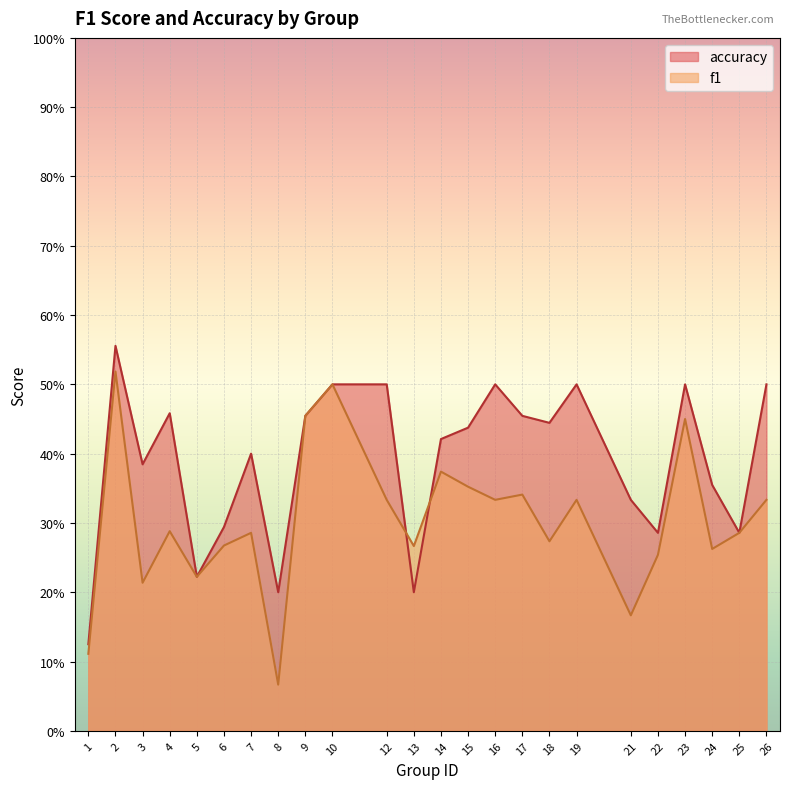

Which has a higher value, 23 or 7?

23